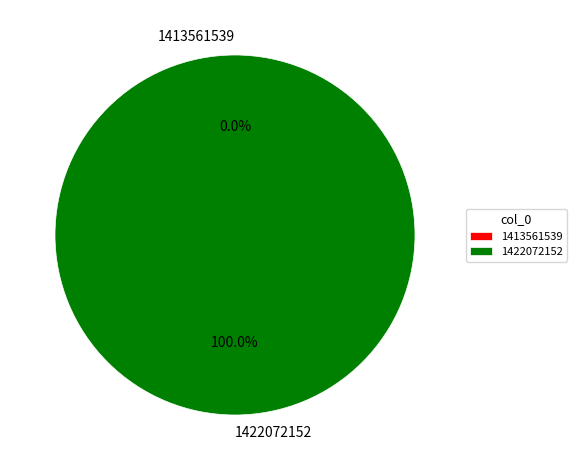

Combined, what portion of the pie is 1422072152 and 1413561539?

100.0%